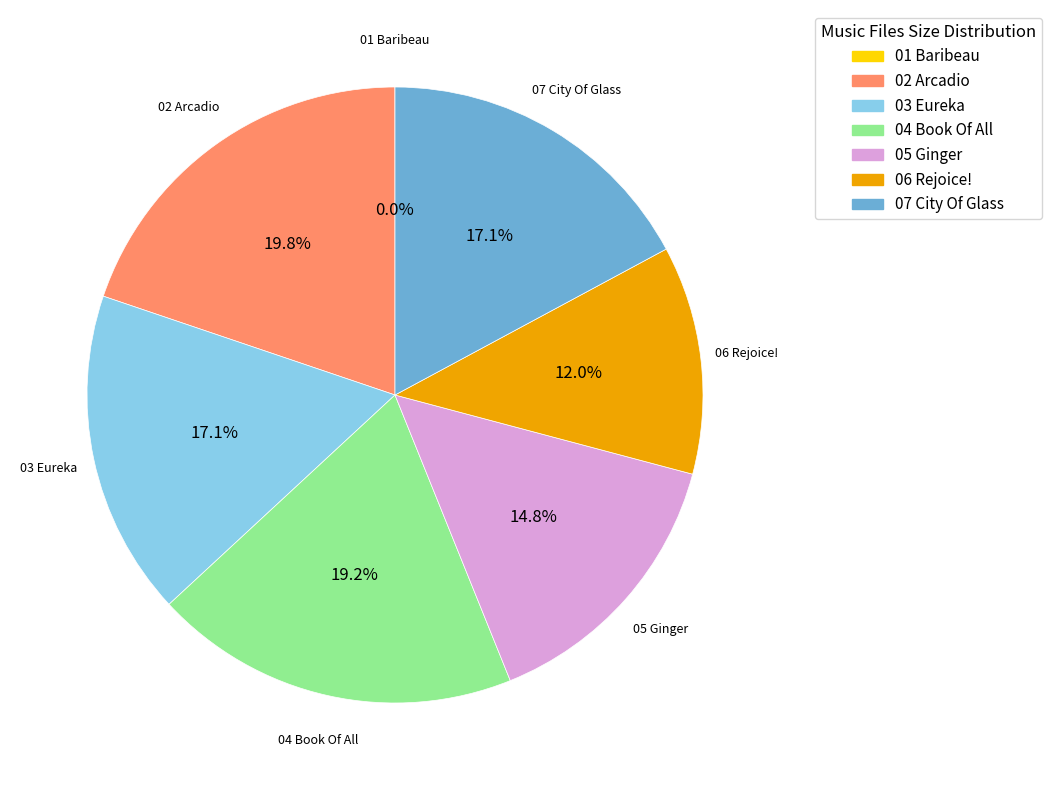

Is there a majority slice in this chart?

No